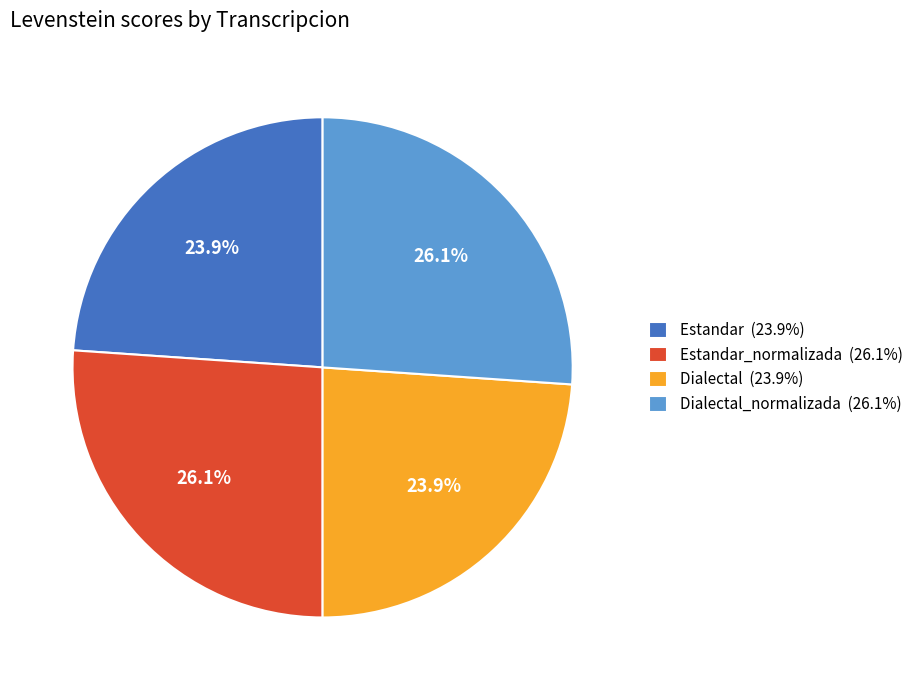

What is the ratio of the value at Dialectal (23.9%) to the value at Estandar_normalizada (26.1%)?

0.9